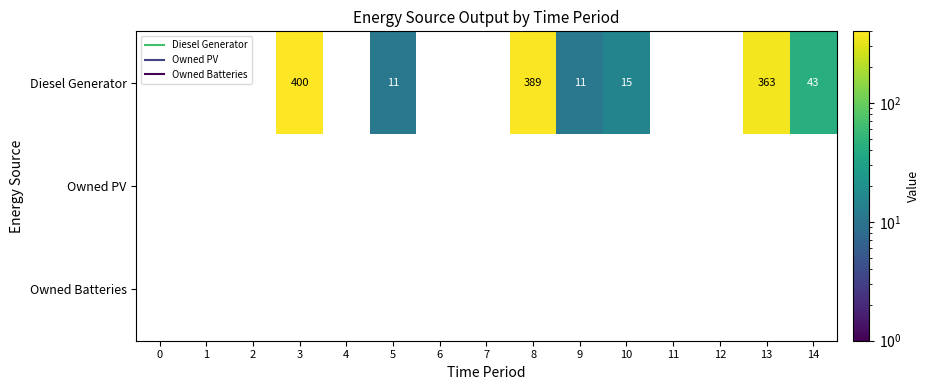

Rank the series by their maximum value, from highest to lowest.

Diesel Generator, Owned PV, Owned Batteries